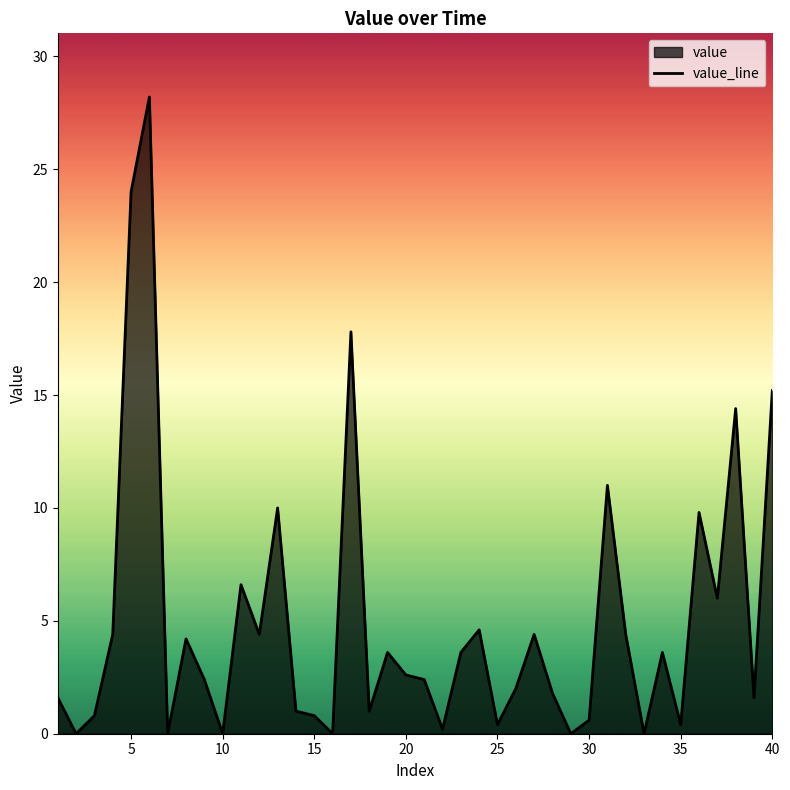

What is the difference between the maximum and minimum values?

28.2